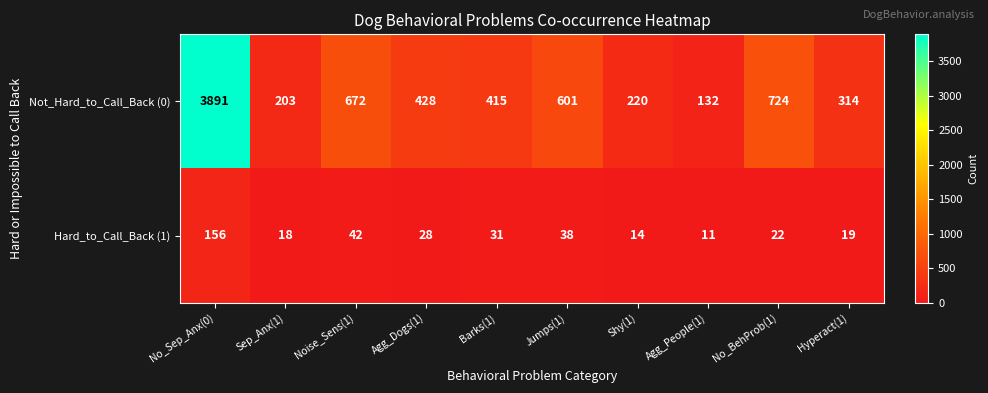

Count the number of data series in this chart.

2